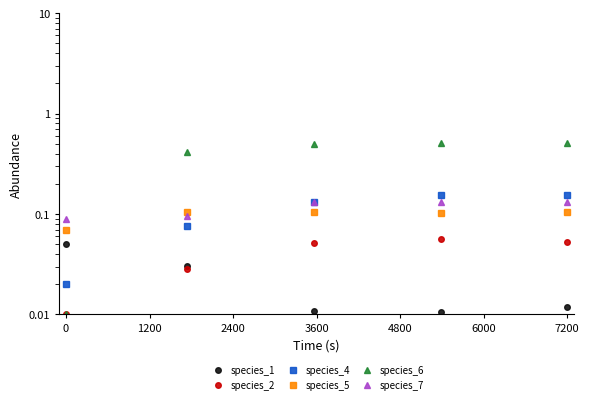

Reading right to left, extract all data points from this chart.

species_1: 0.0	0.0	0.0	0.0	0.1
species_2: 0.1	0.1	0.1	0.0	0.0
species_4: 0.2	0.2	0.1	0.1	0.0
species_5: 0.1	0.1	0.1	0.1	0.1
species_6: 0.5	0.5	0.5	0.4	0.0
species_7: 0.1	0.1	0.1	0.1	0.1